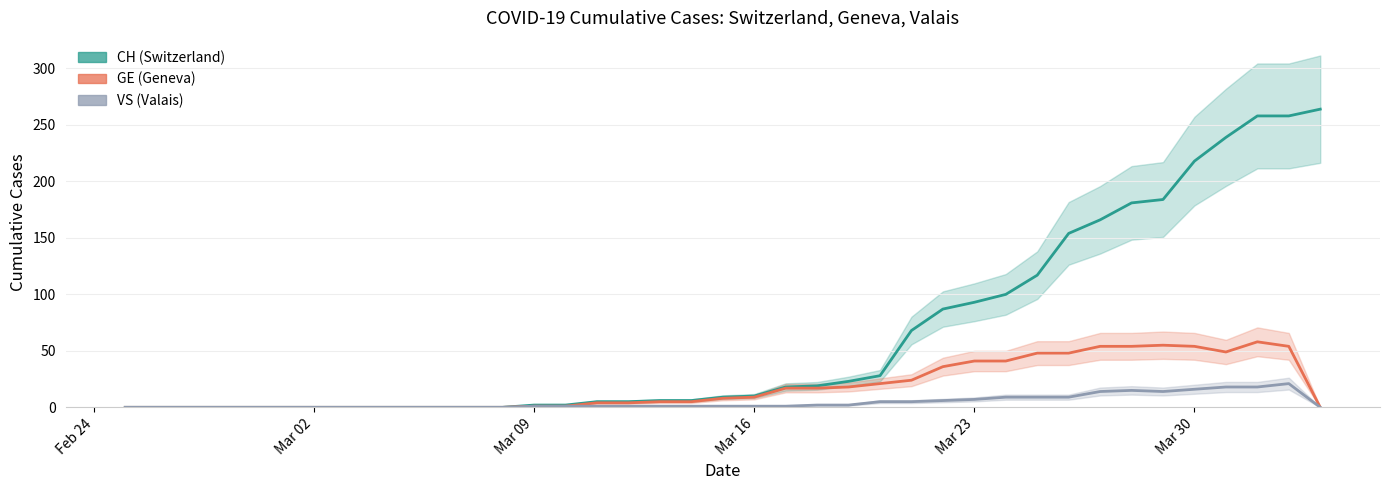

At which category does the chart reach its peak across all series?

2020-04-03